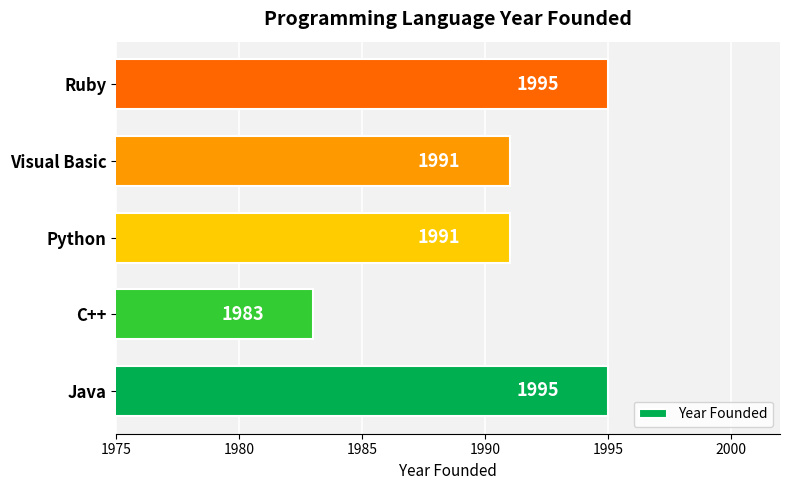

What is the average value?

1991